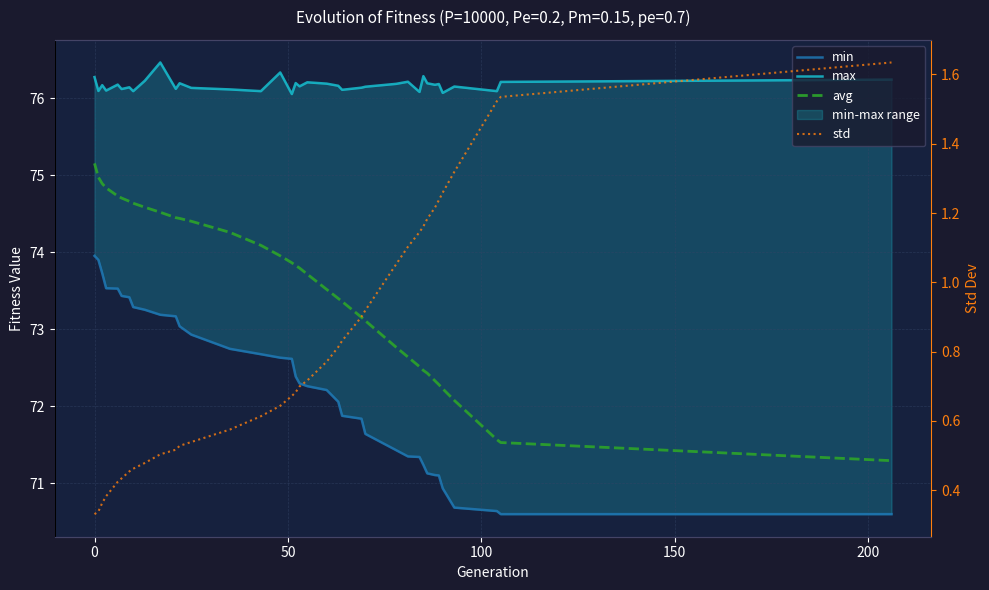

True or false: min and max cross at least once.

False